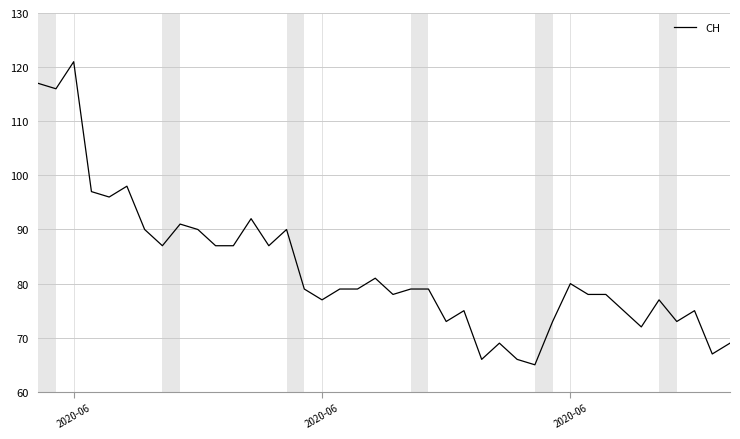

What is the minimum value shown in the chart?

65